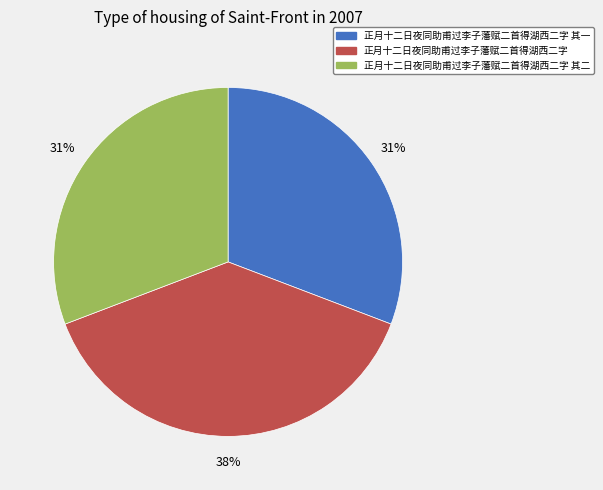

What percentage is the 正月十二日夜同助甫过李子藩赋二首得湖西二字 其二 slice, to the nearest percent?

31%